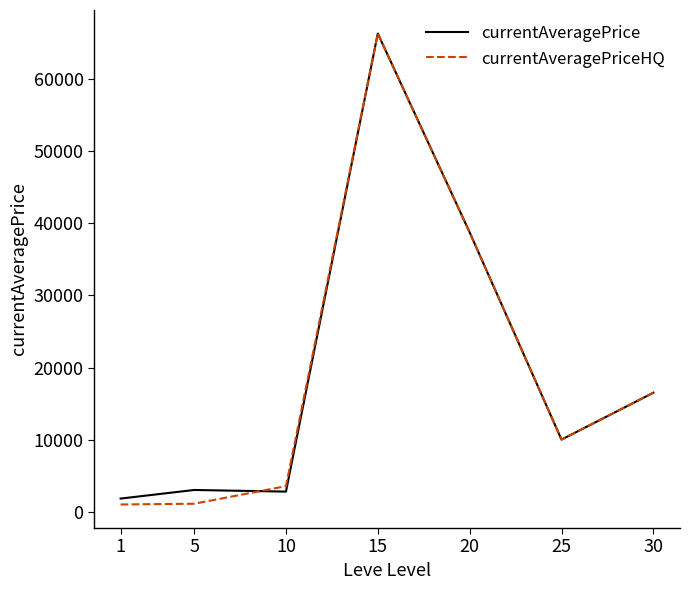

What is the highest value of the currentAveragePrice series?

66330.8